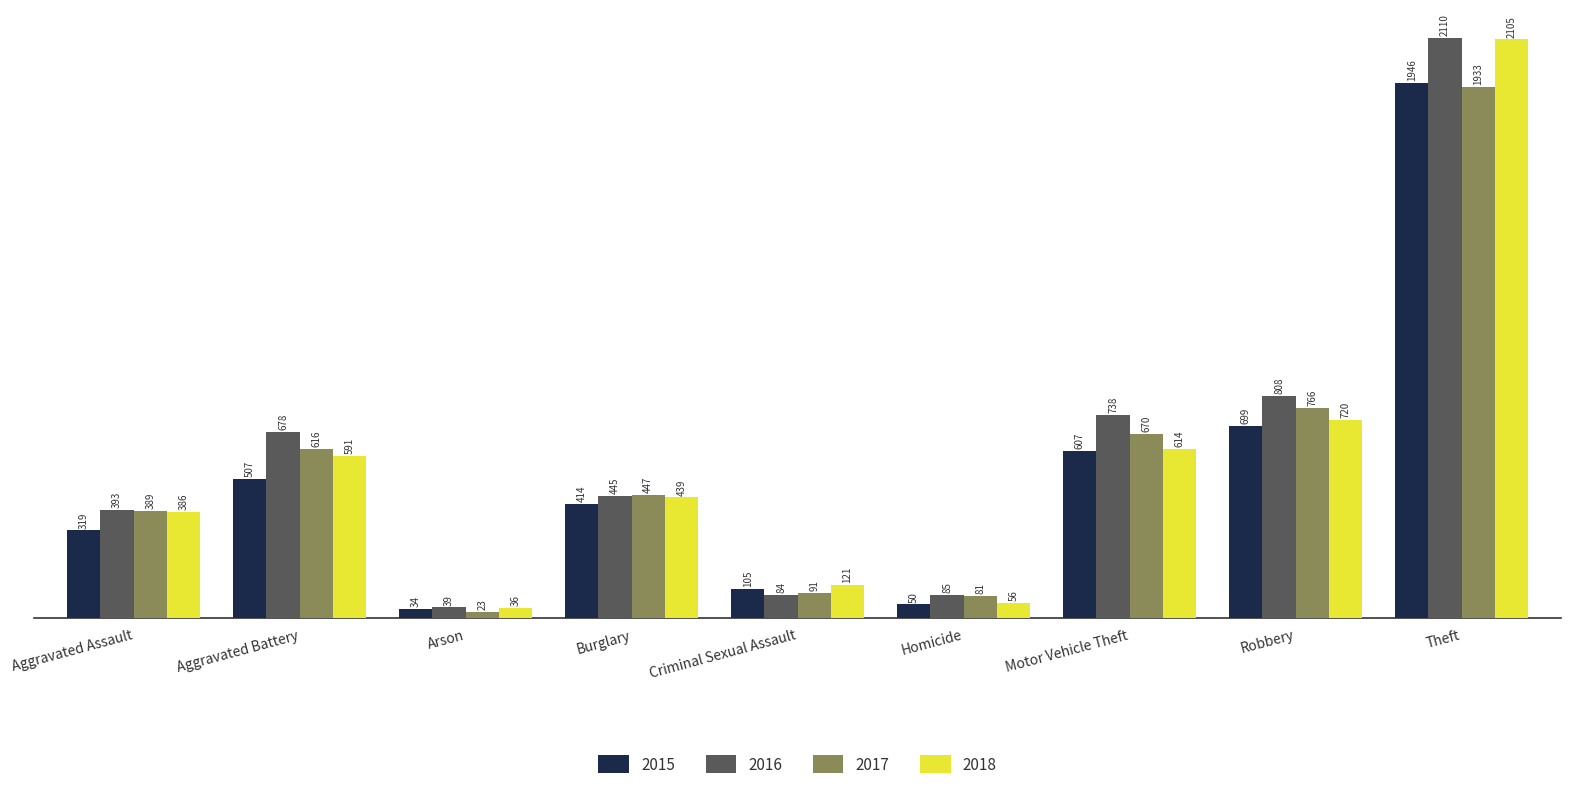

What is the maximum value shown in the chart?

2110